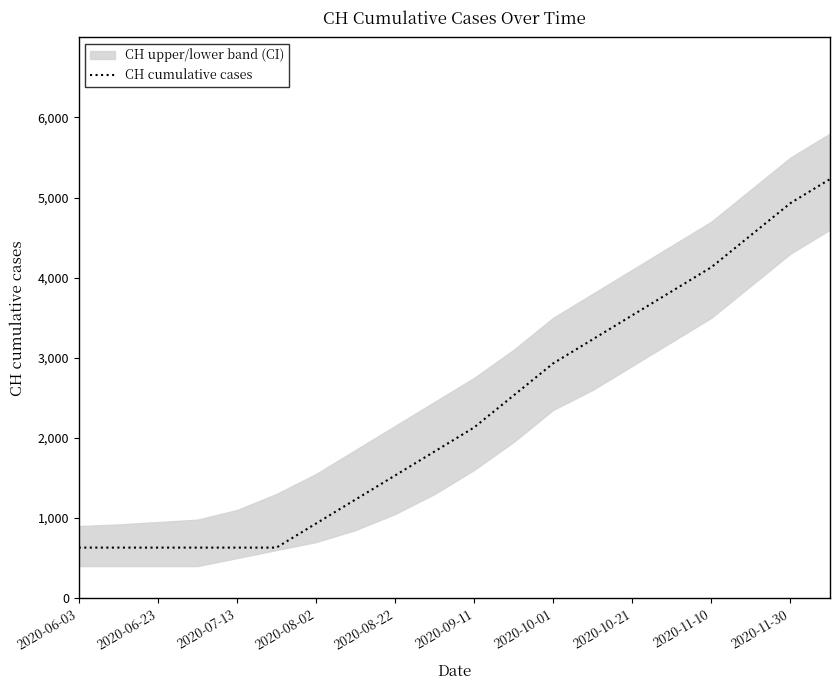

What is the lowest value of the CH cumulative cases series?

631